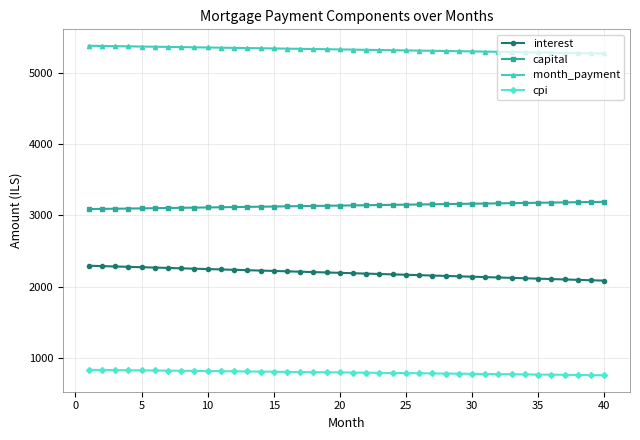

How many data points does each series have?

40